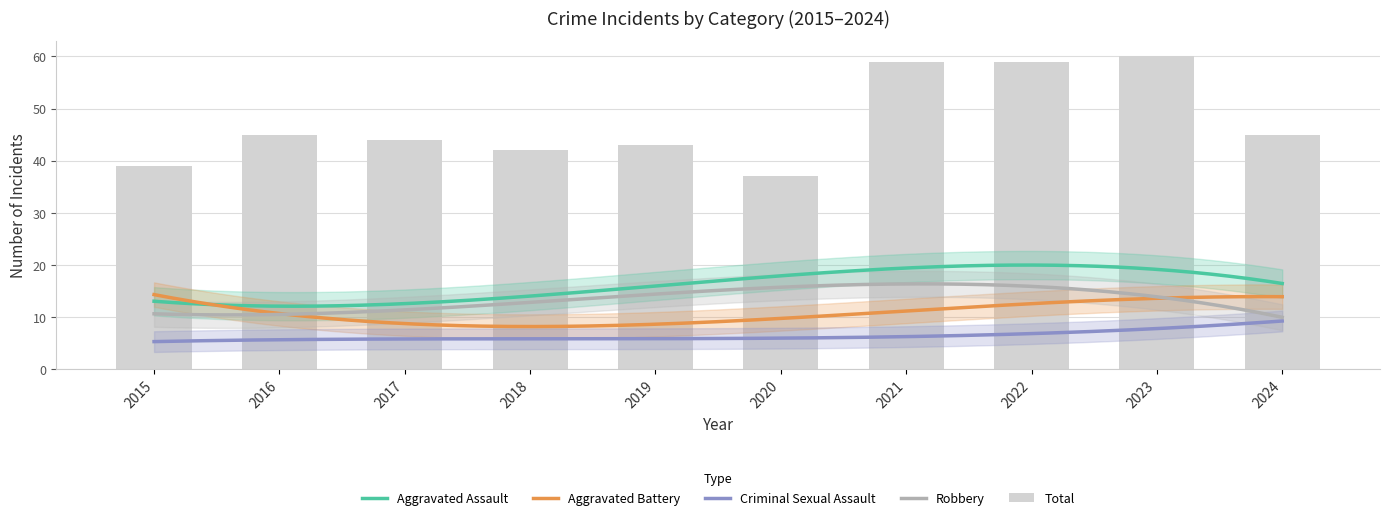

At which label does Total reach its peak?

2023